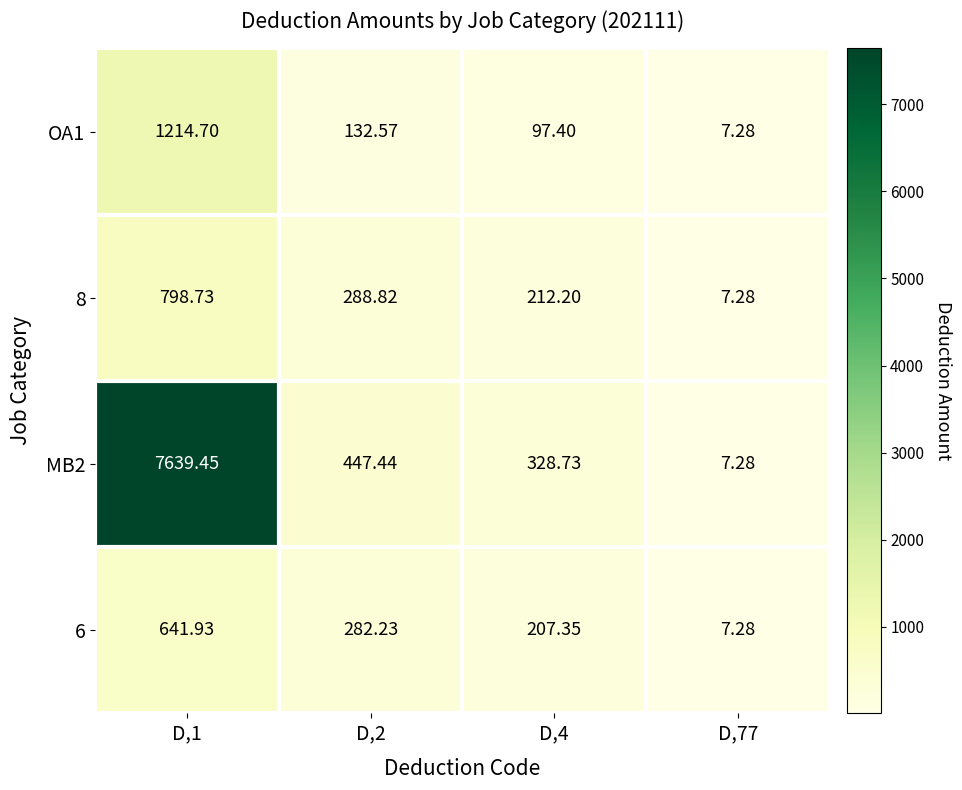

Is the value of 6 at D,2 greater than the value of MB2 at D,1?

No